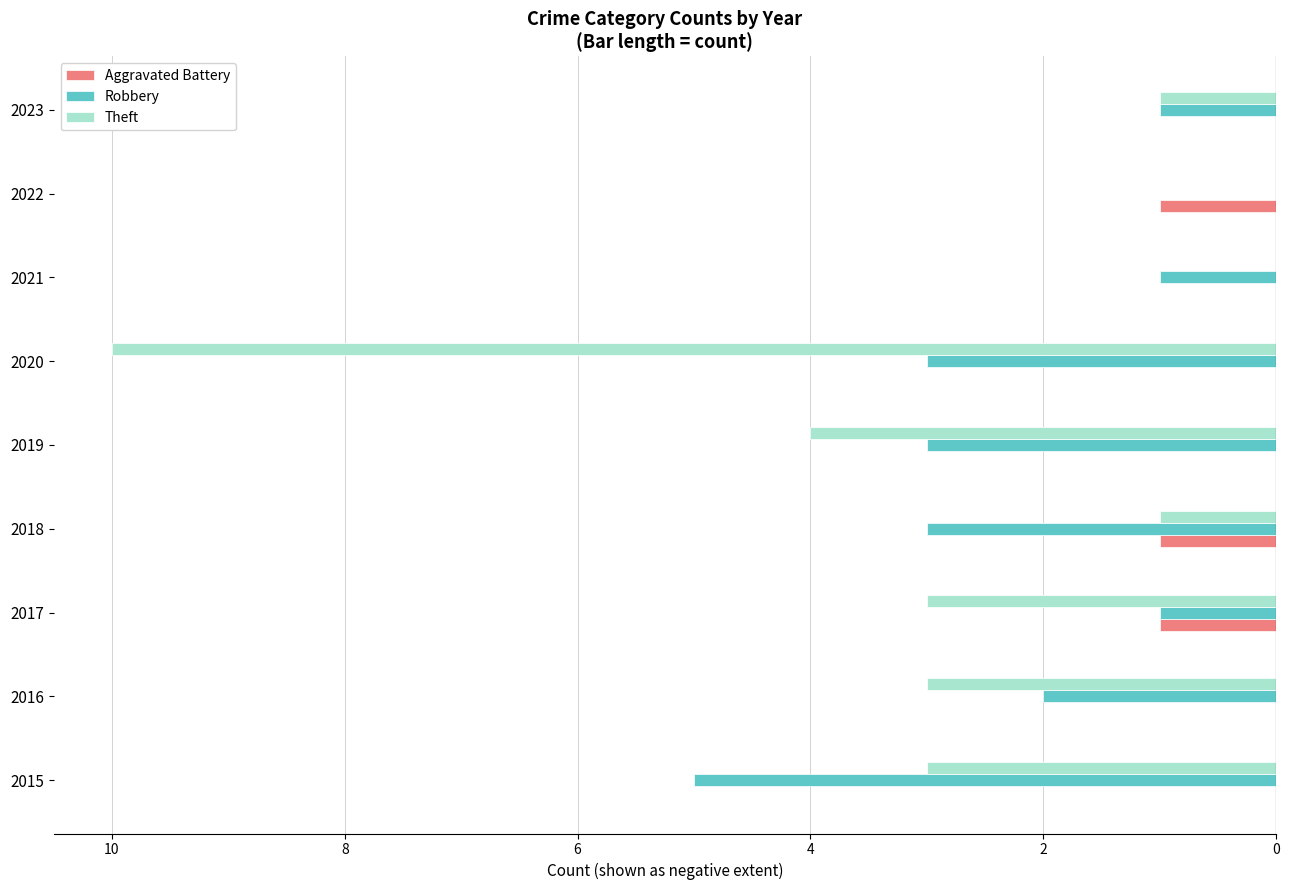

What are all the series names shown in the legend?

Aggravated Battery, Robbery, Theft